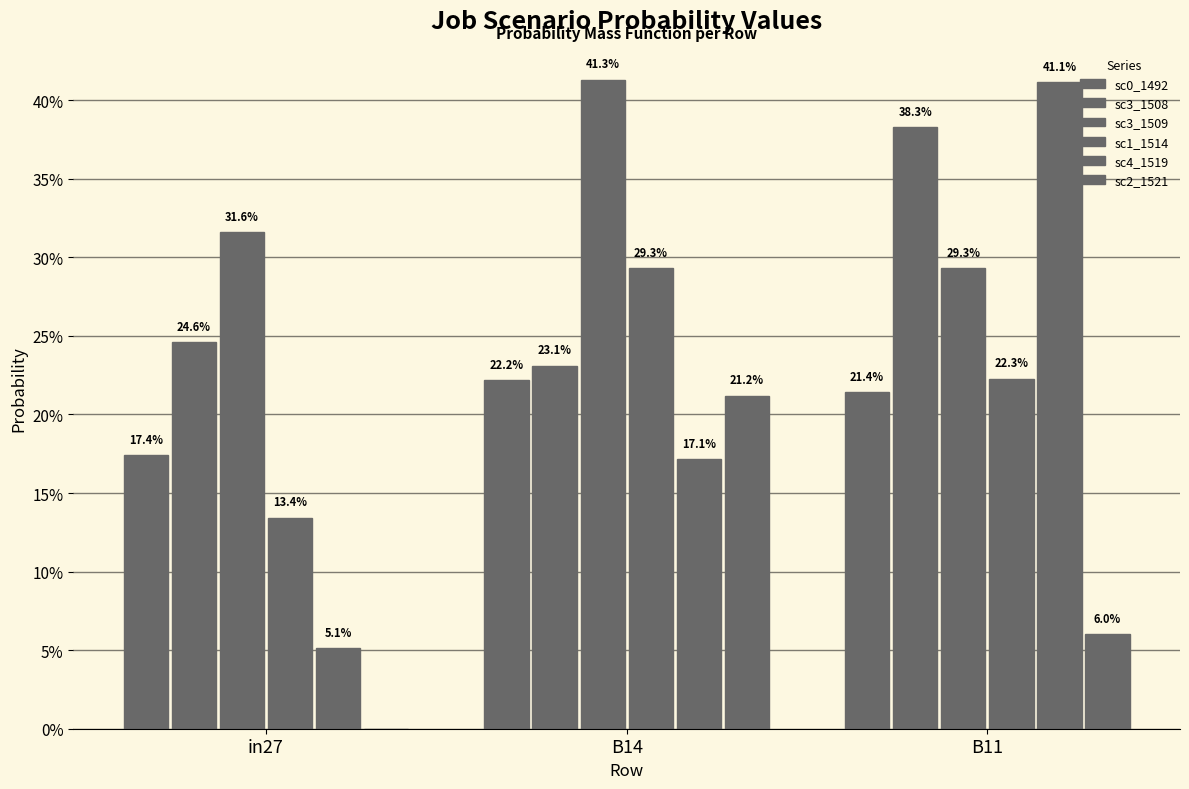

Which series has the largest range (max minus min)?

sc4_1519